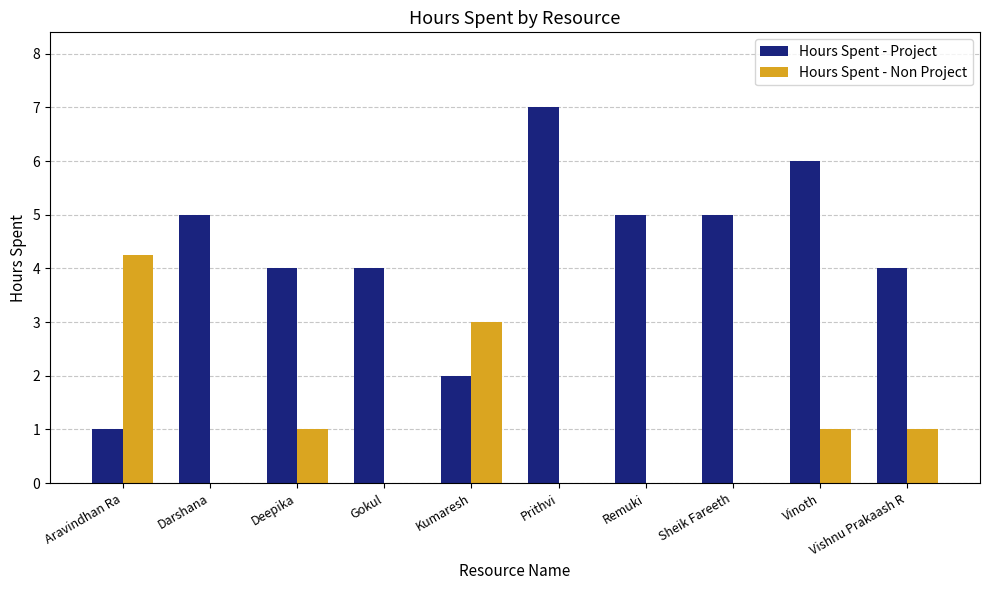

At which label does Hours Spent - Non Project reach its peak?

Aravindhan Ra